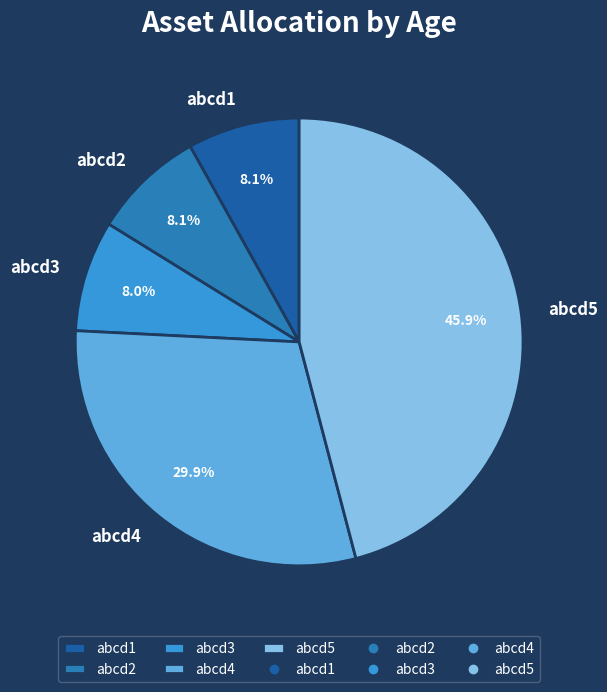

What is the largest slice in the pie chart?

abcd5